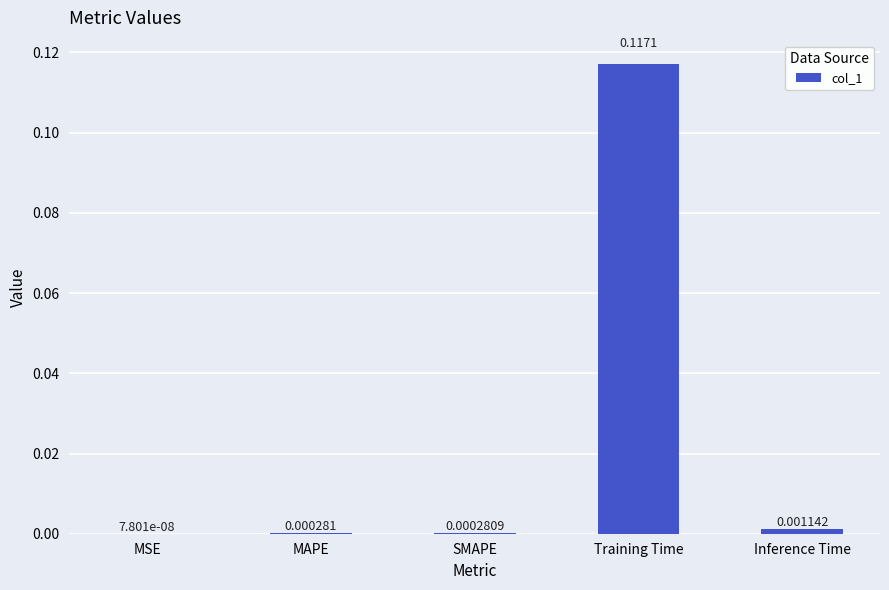

Which has a higher value, MSE or Training Time?

Training Time